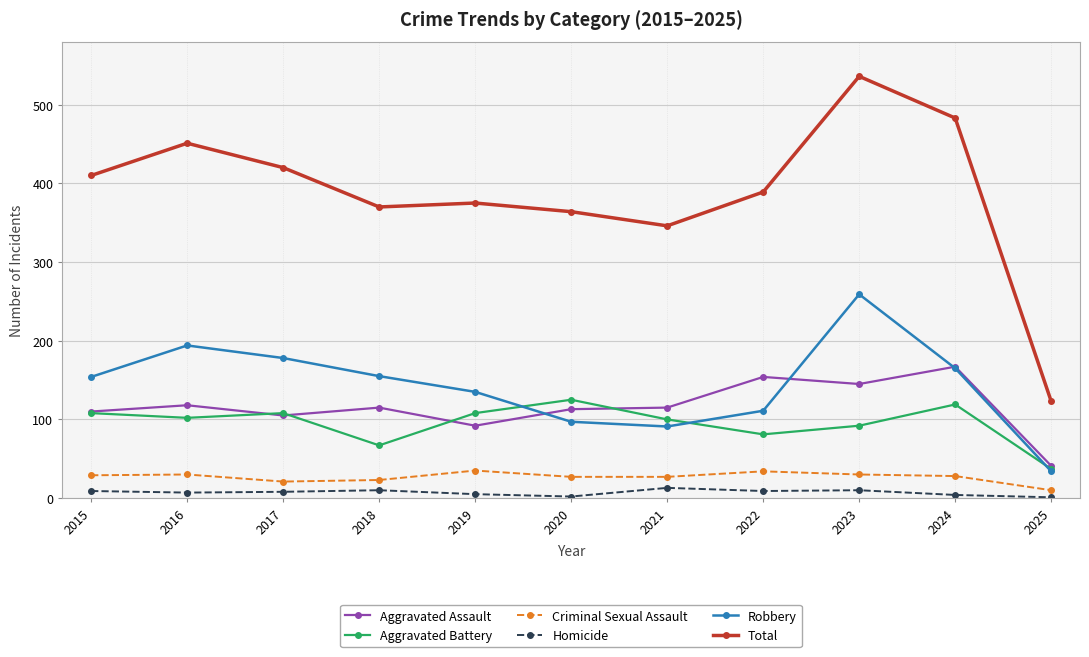

Count the number of categories in the chart.

11